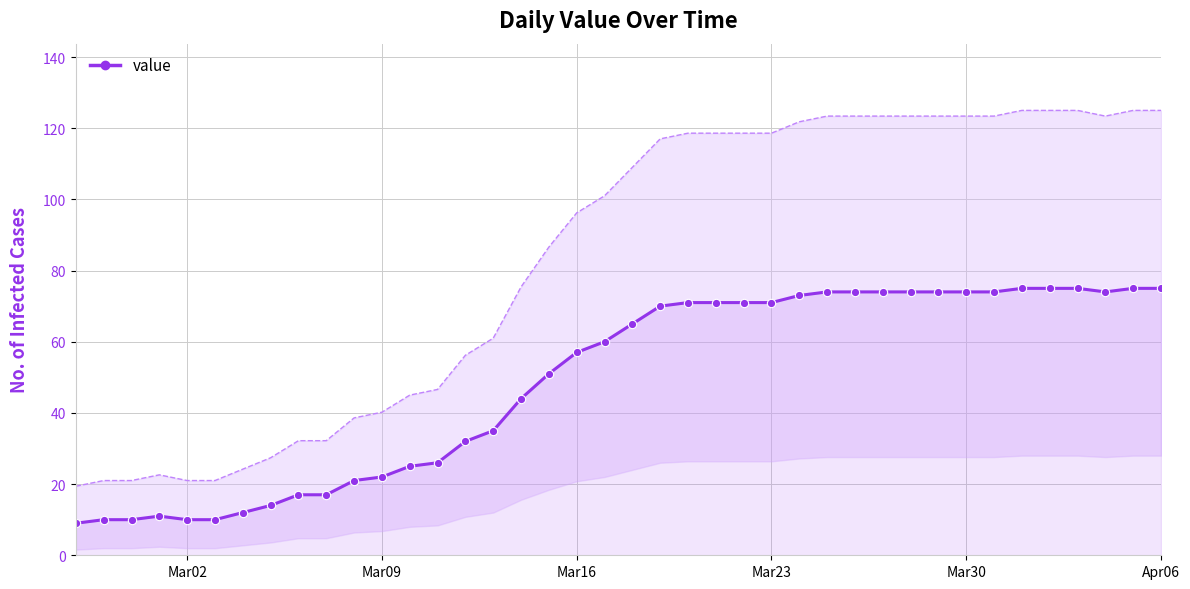

What is the minimum value shown in the chart?

9